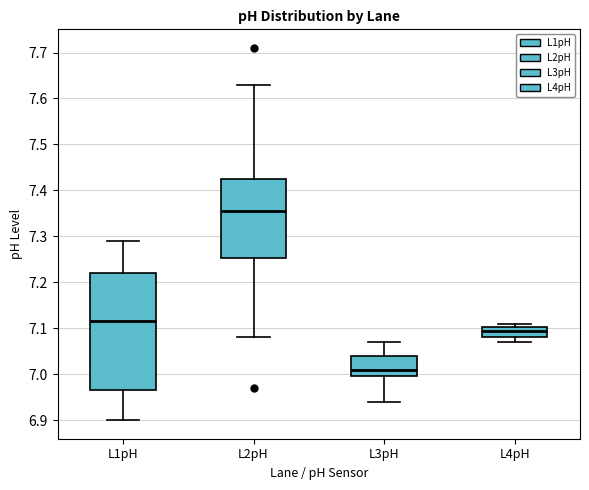

Which box is the tallest, from its lower edge to its upper edge?

L1pH